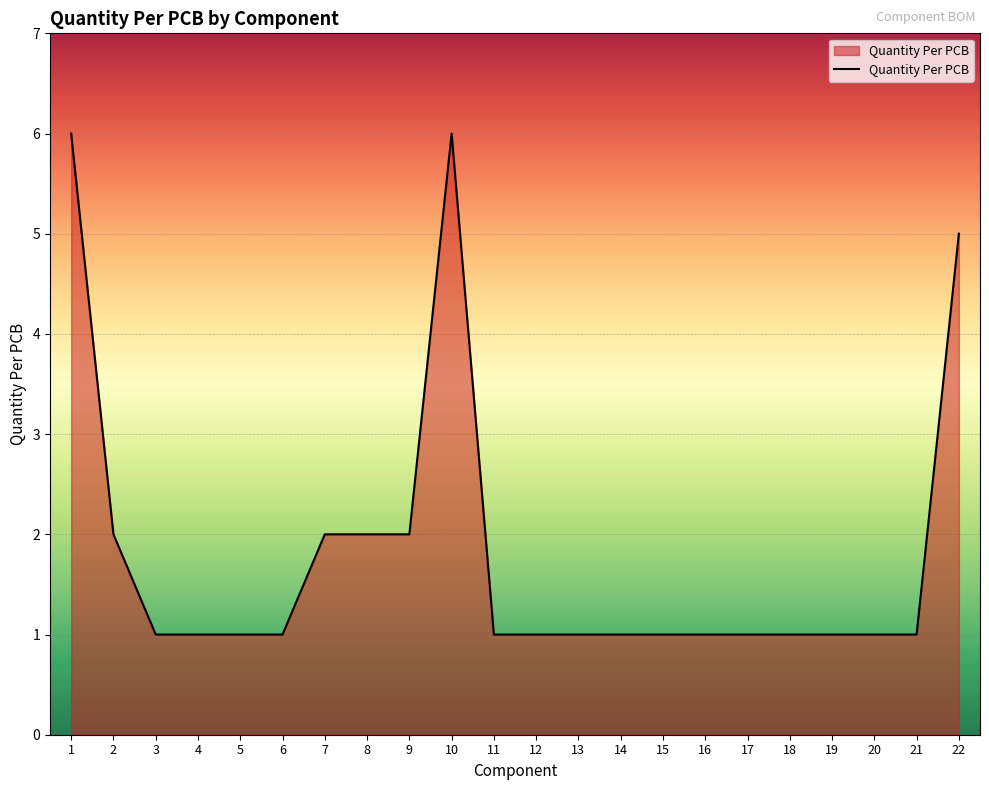

What is the difference between the maximum and minimum values?

5